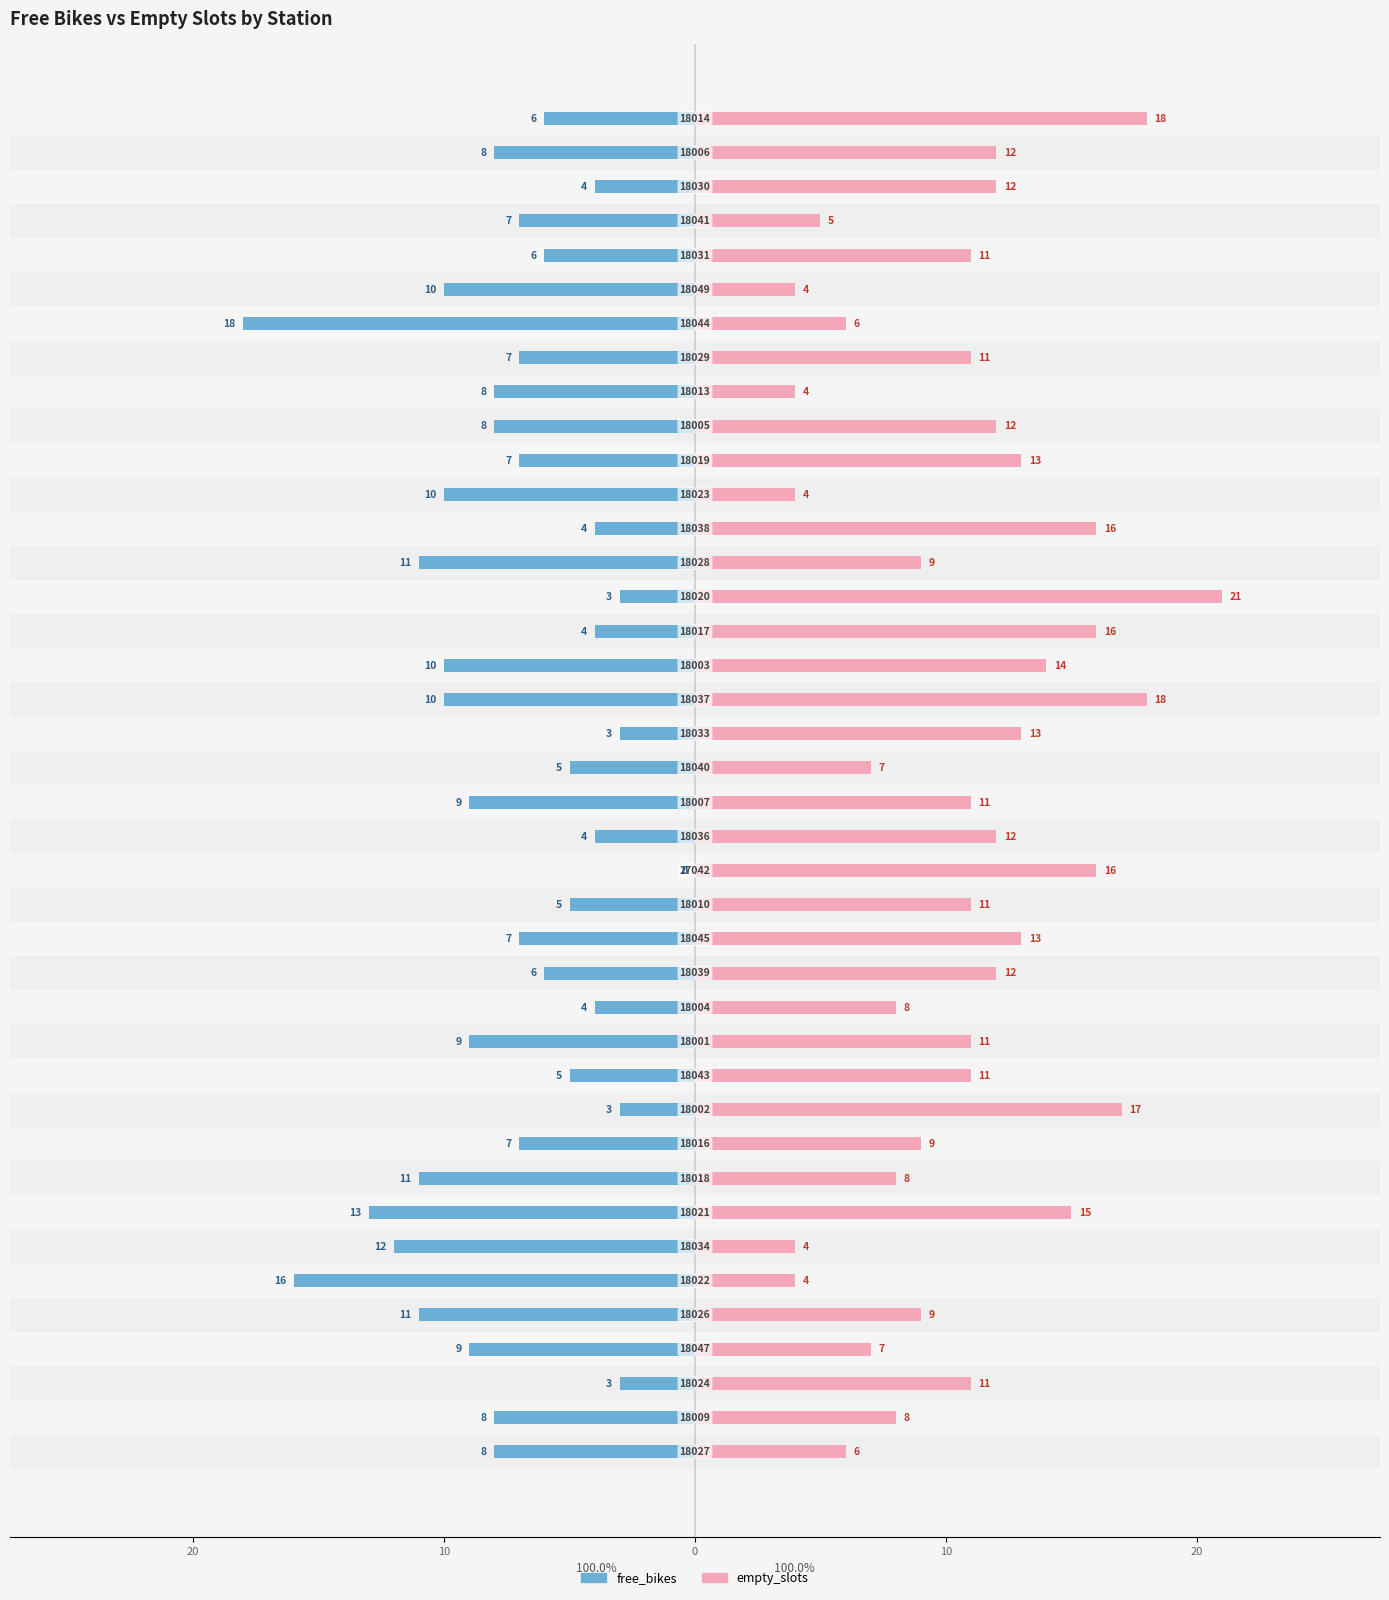

How many categories are shown in the chart?

40